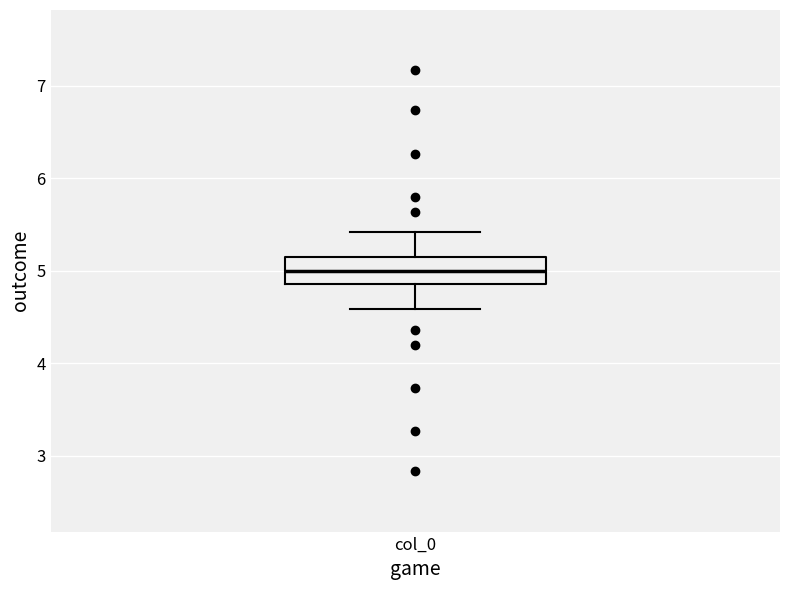

Transcribe this box plot: give where the median line is, the range the box spans, and where the two whiskers end, as read against the y-axis. The values are not printed on the chart, so give them approximately, as read against the axis.

median 5.0, box 4.9 to 5.1, whiskers 4.6 to 5.4